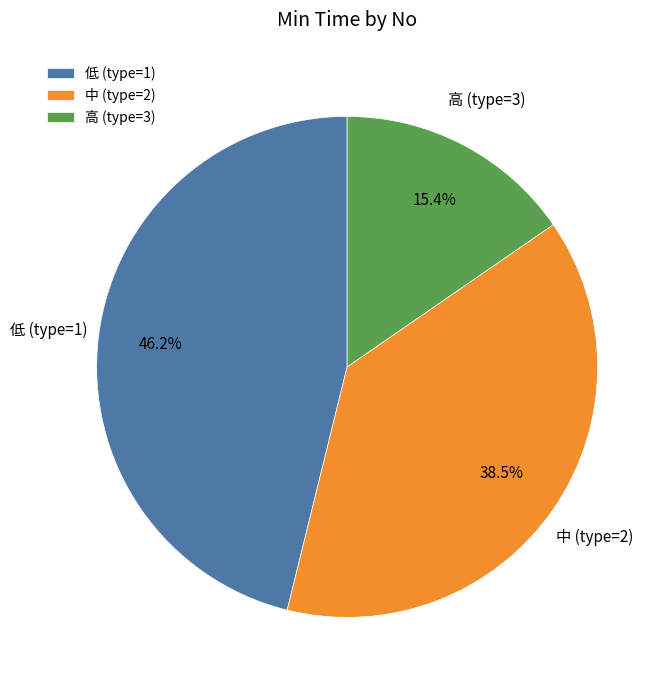

Is there a majority slice in this chart?

No